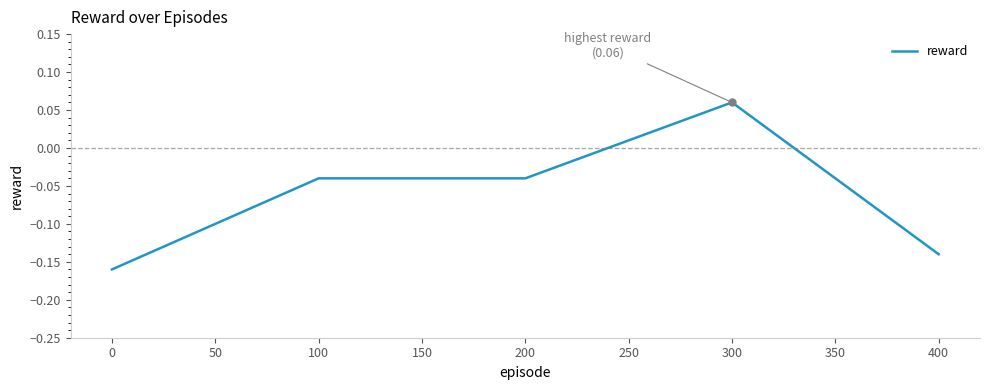

The value at 300 is 0.0. True or false?

False